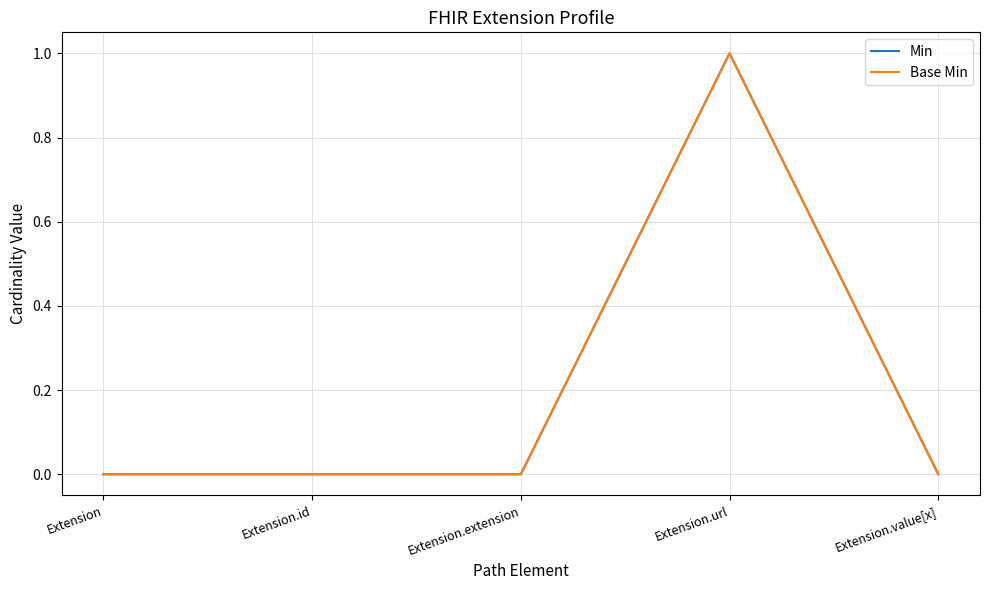

Does the chart display data point markers on the line(s)?

No